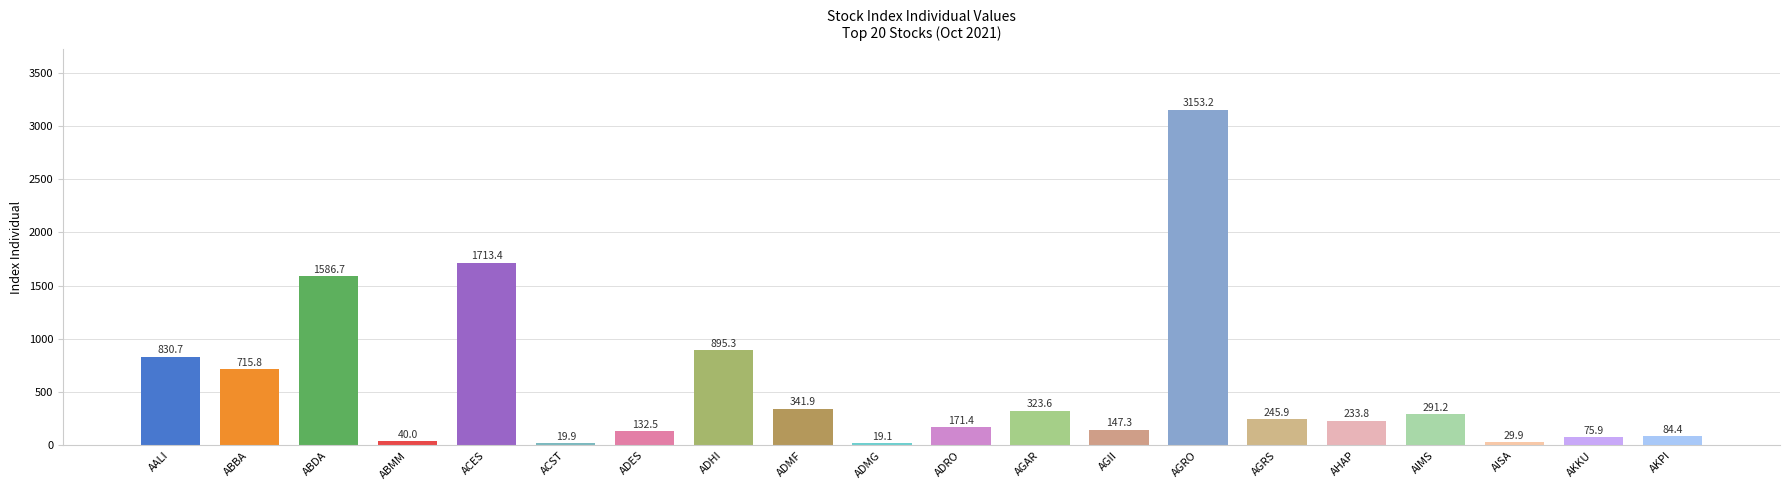

Reading right to left, transcribe all the data shown in this chart.

84.4	75.9	29.9	291.2	233.8	245.9	3153.2	147.3	323.6	171.4	19.1	341.9	895.3	132.5	19.9	1713.4	40.0	1586.7	715.8	830.7